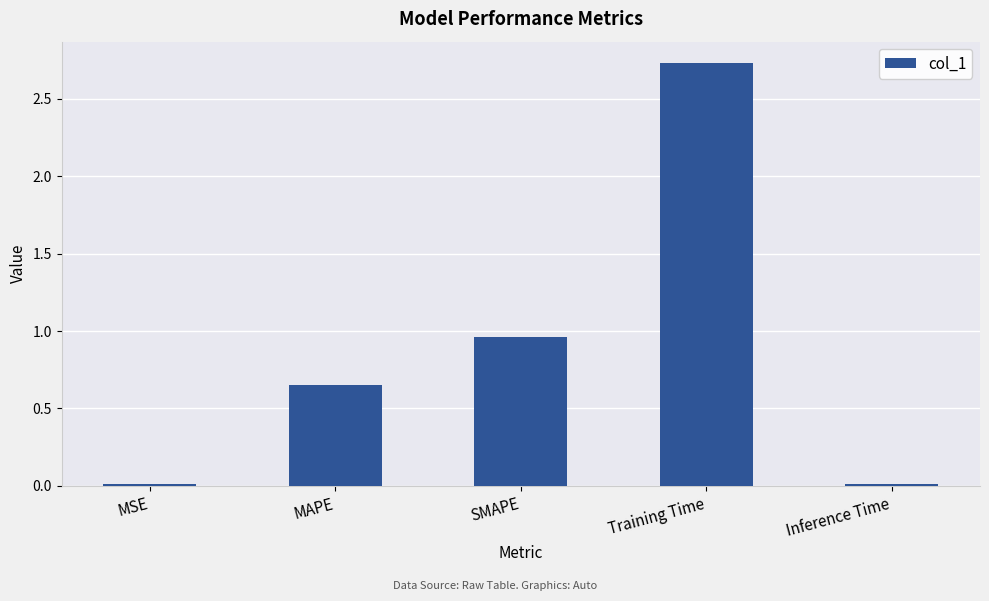

What position from the right is MSE?

5